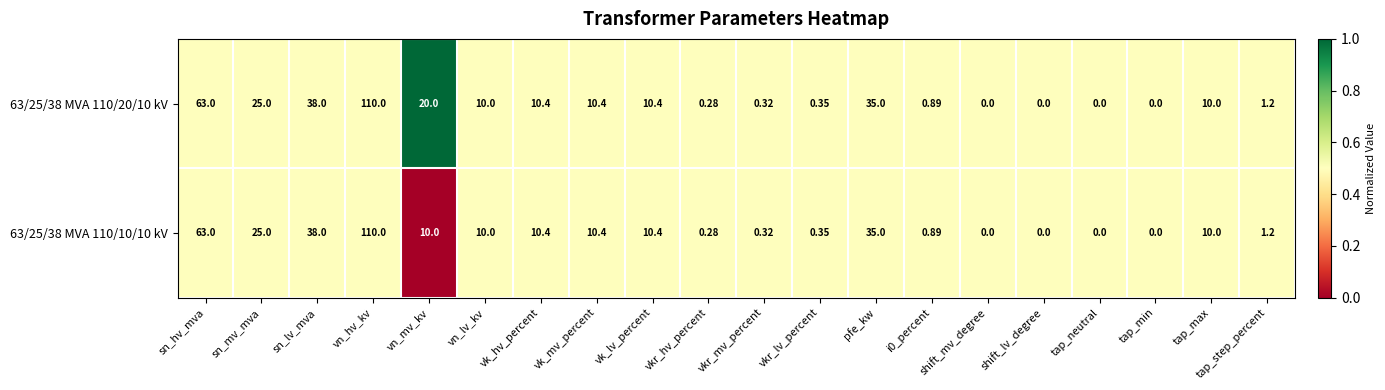

At which category is the sum across all series the highest?

vn_hv_kv